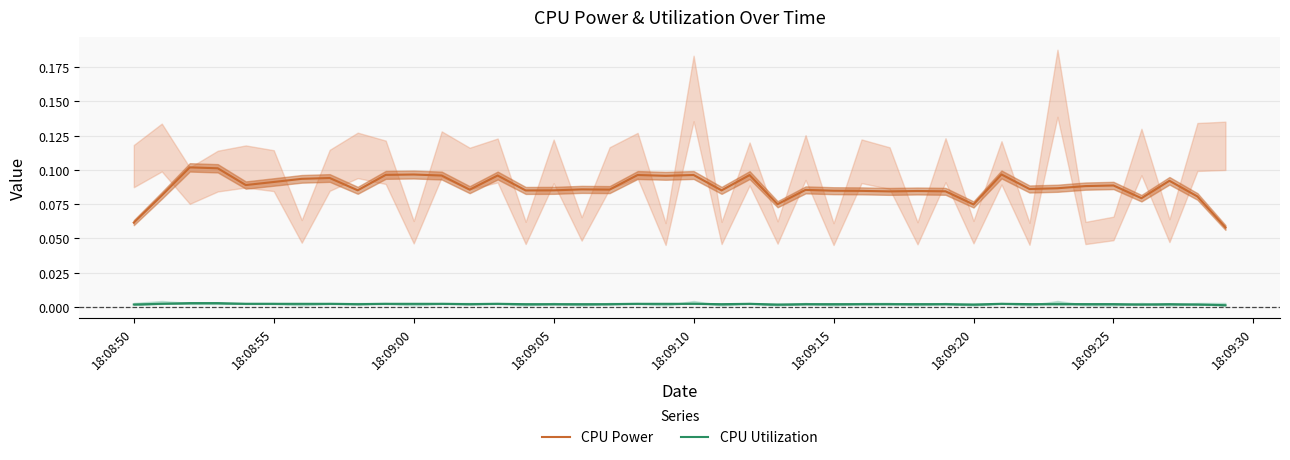

Is it true that CPU Utilization equals 0.0 at 18:09:20?

True